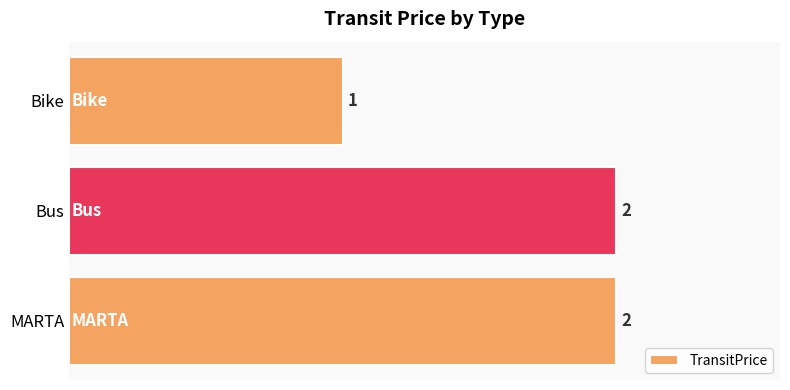

What is the sum of all values?

5